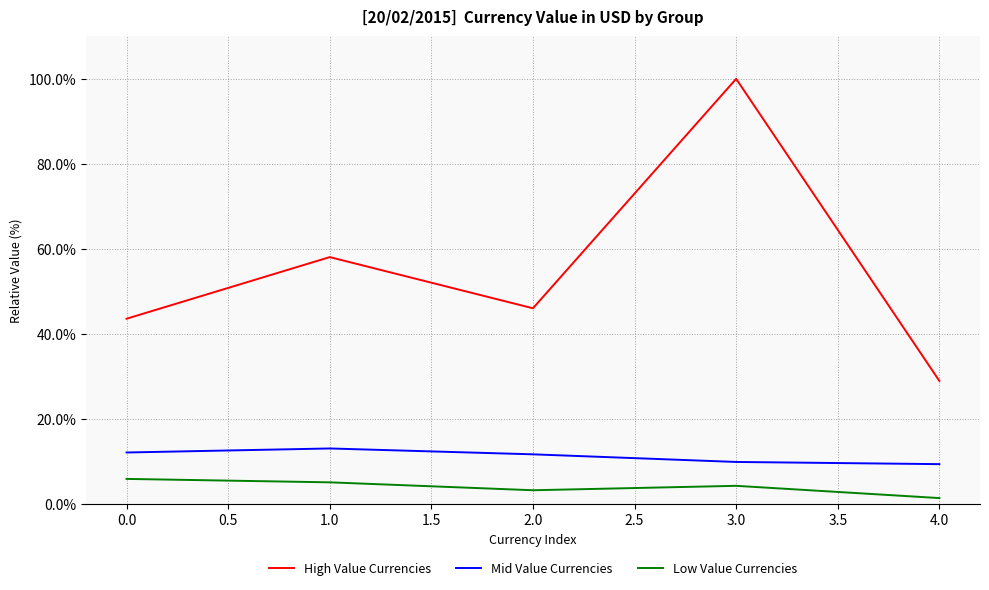

Between 1.0 and 2.0, which series saw the biggest shift?

High Value Currencies